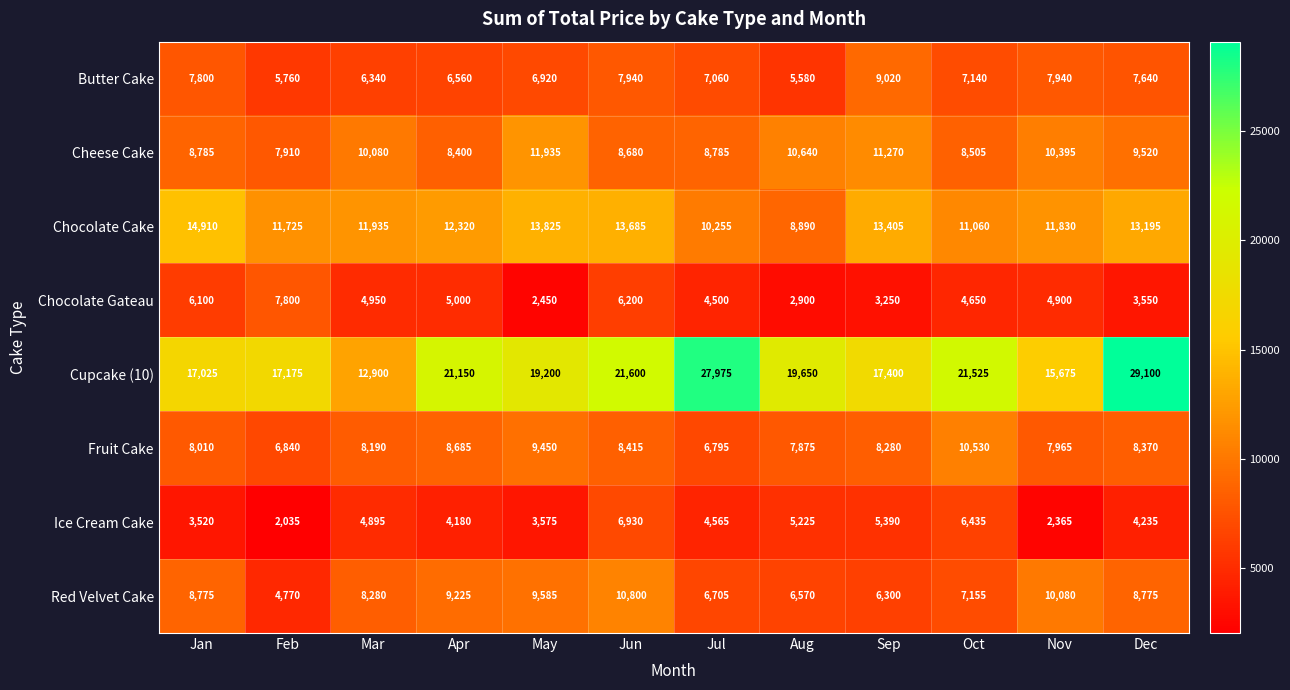

What is the maximum value shown in the chart?

29100